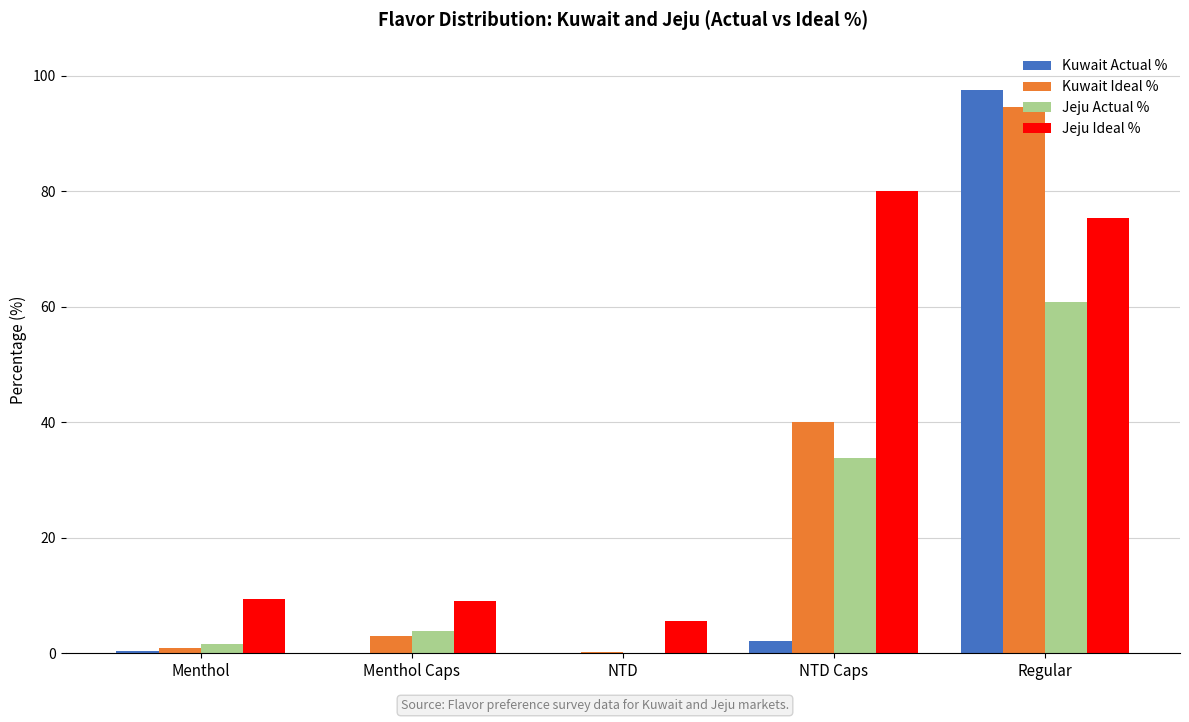

Read the Jeju Actual % value at Menthol Caps.

3.8